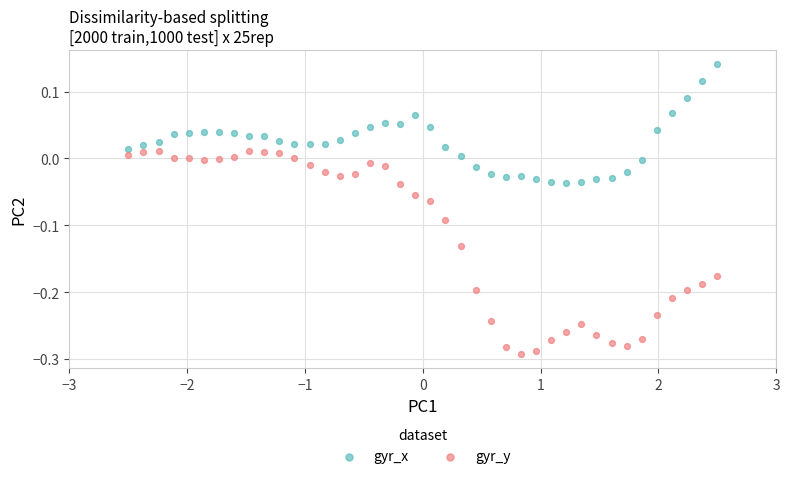

Which series has the largest Y range (max minus min)?

gyr_y